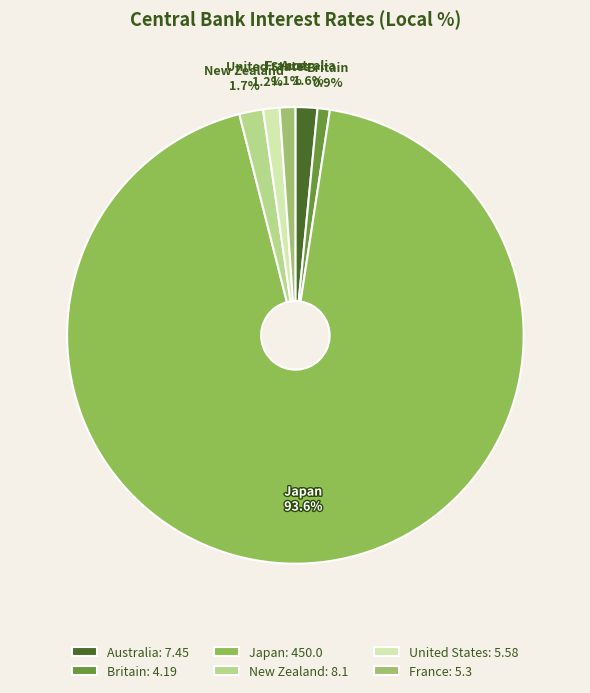

Is the sum of New Zealand and France greater than half?

No